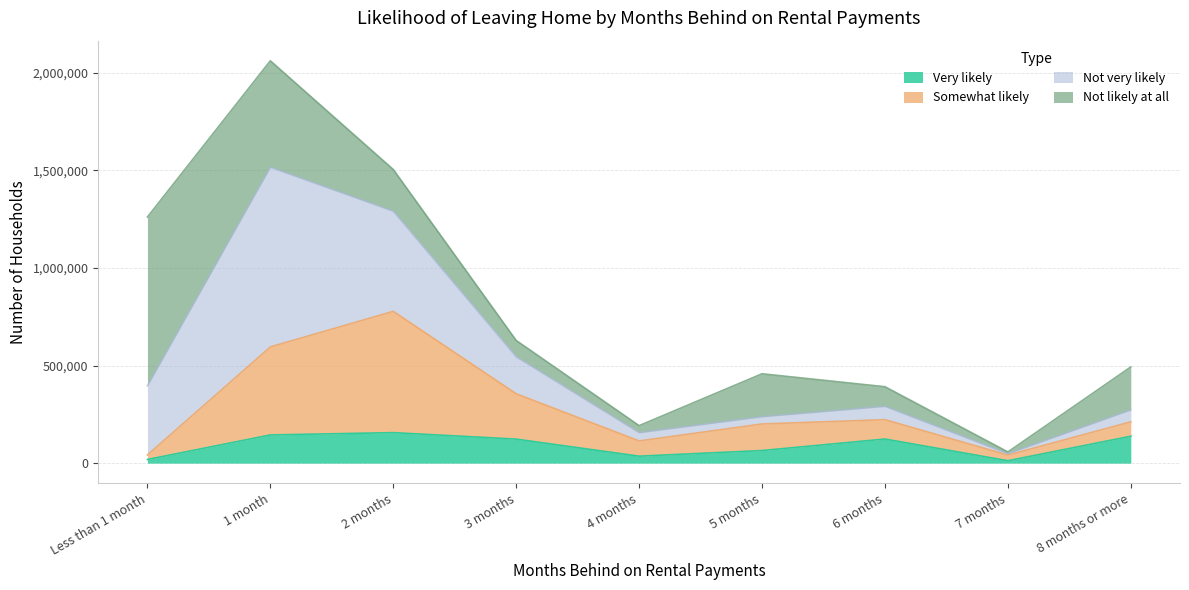

At which category is the sum across all series the highest?

1 month